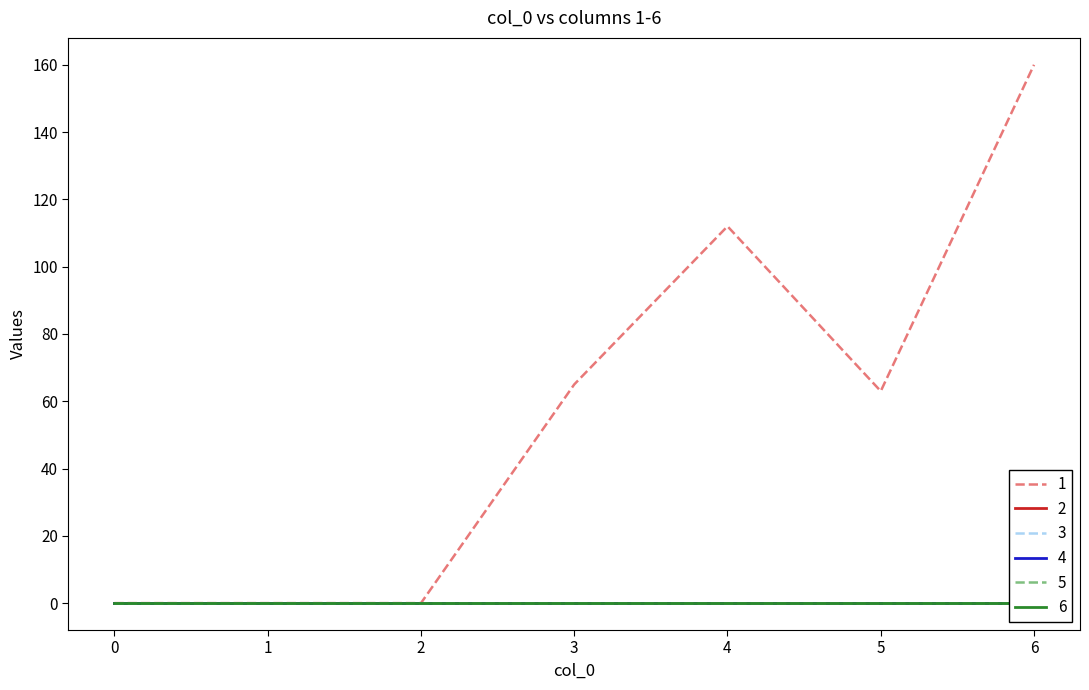

True or false: 2 has more than 2 interior local peaks.

False